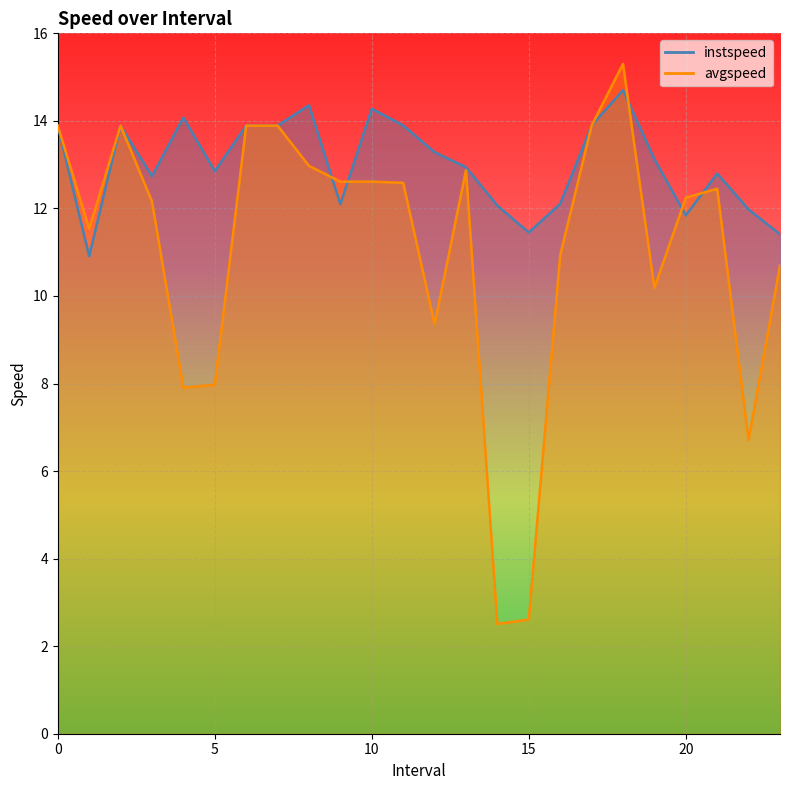

Reading right to left, extract all data points from this chart.

instspeed: 11.4	12.0	12.8	11.8	13.1	14.7	13.9	12.1	11.5	12.1	12.9	13.3	13.9	14.3	12.1	14.4	13.9	13.9	12.9	14.1	12.7	13.9	10.9	13.9
avgspeed: 10.7	6.7	12.5	12.2	10.2	15.3	13.9	10.9	2.6	2.5	12.9	9.4	12.6	12.6	12.6	13.0	13.9	13.9	8.0	7.9	12.2	13.9	11.5	13.9